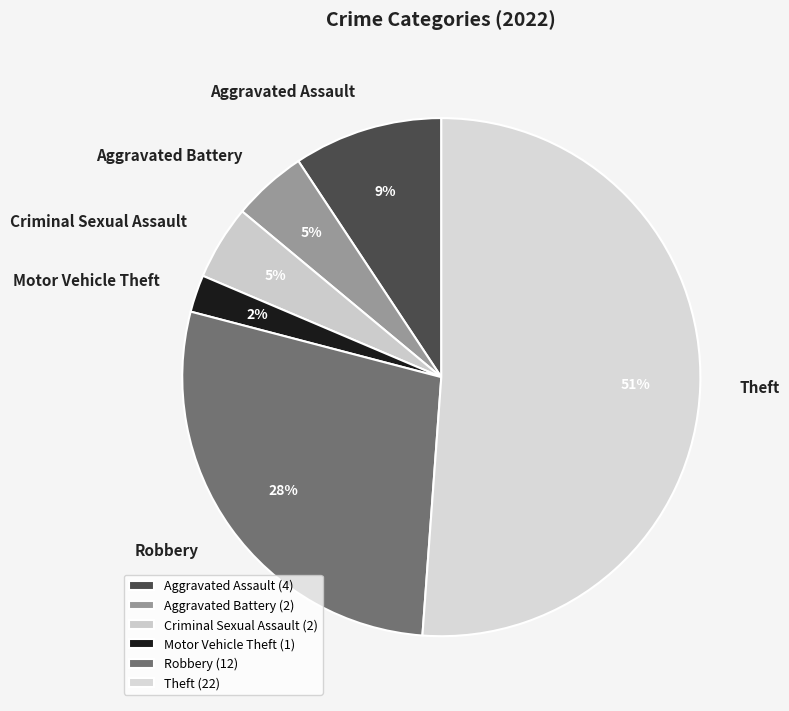

Count the number of slices in the pie.

6